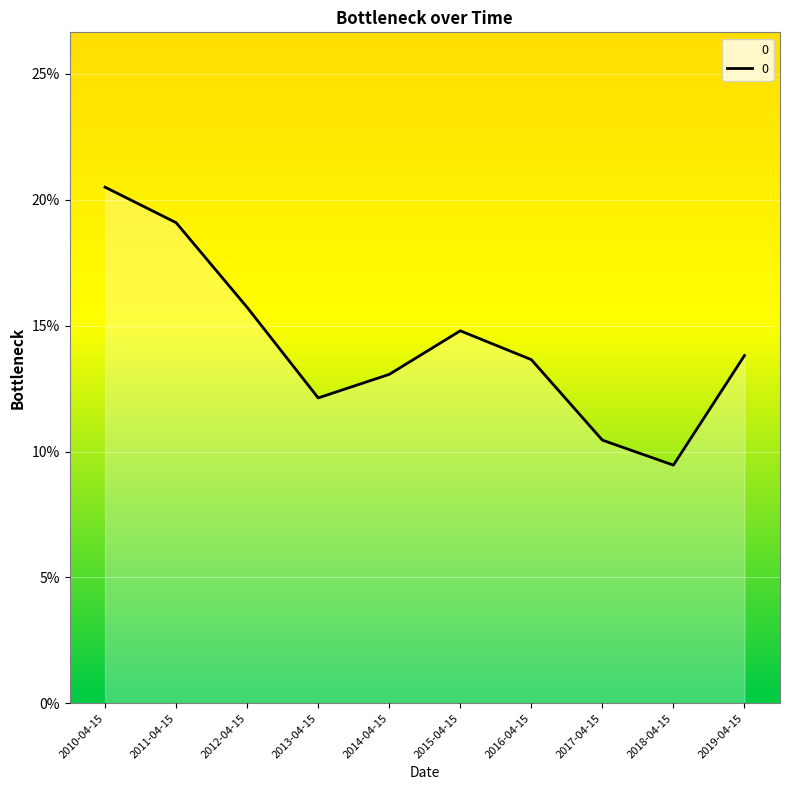

Does the chart display data point markers on the line(s)?

No